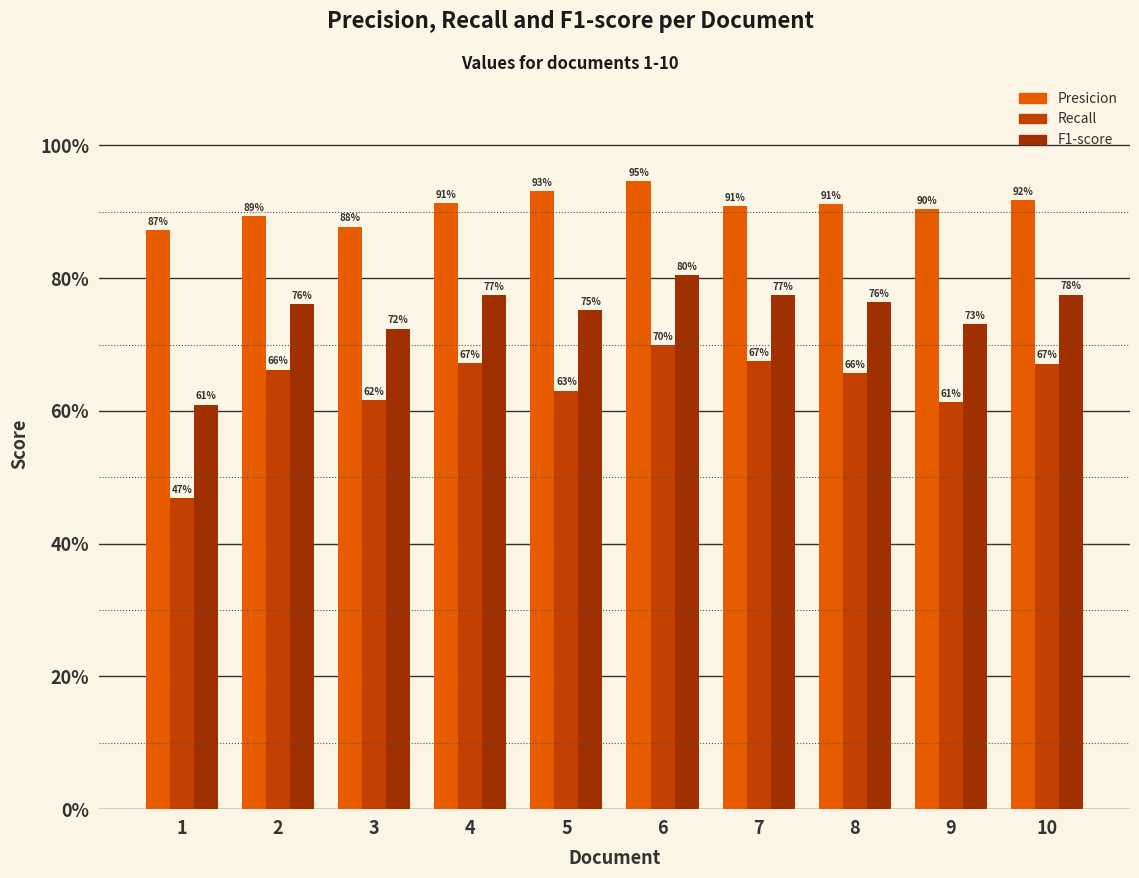

Does the chart contain stacked bars?

No